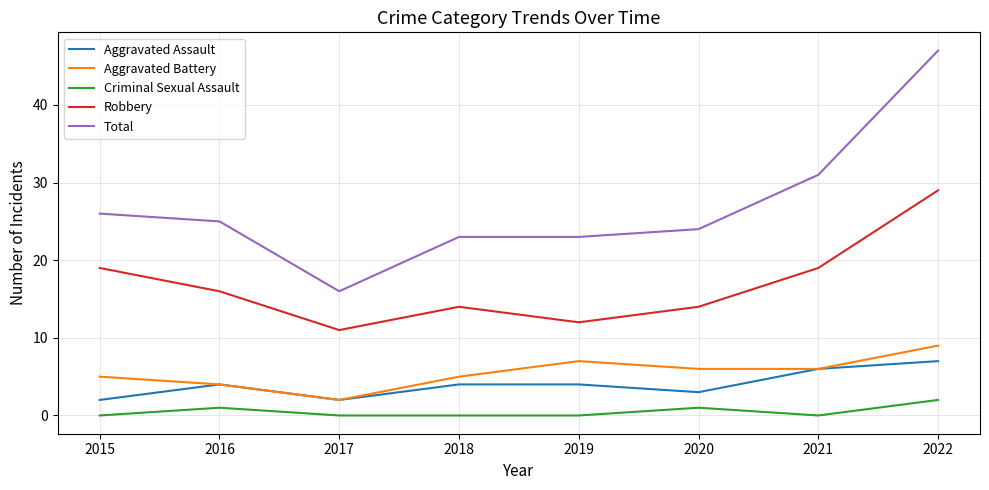

Is it true that Robbery equals 6 at 2022?

False